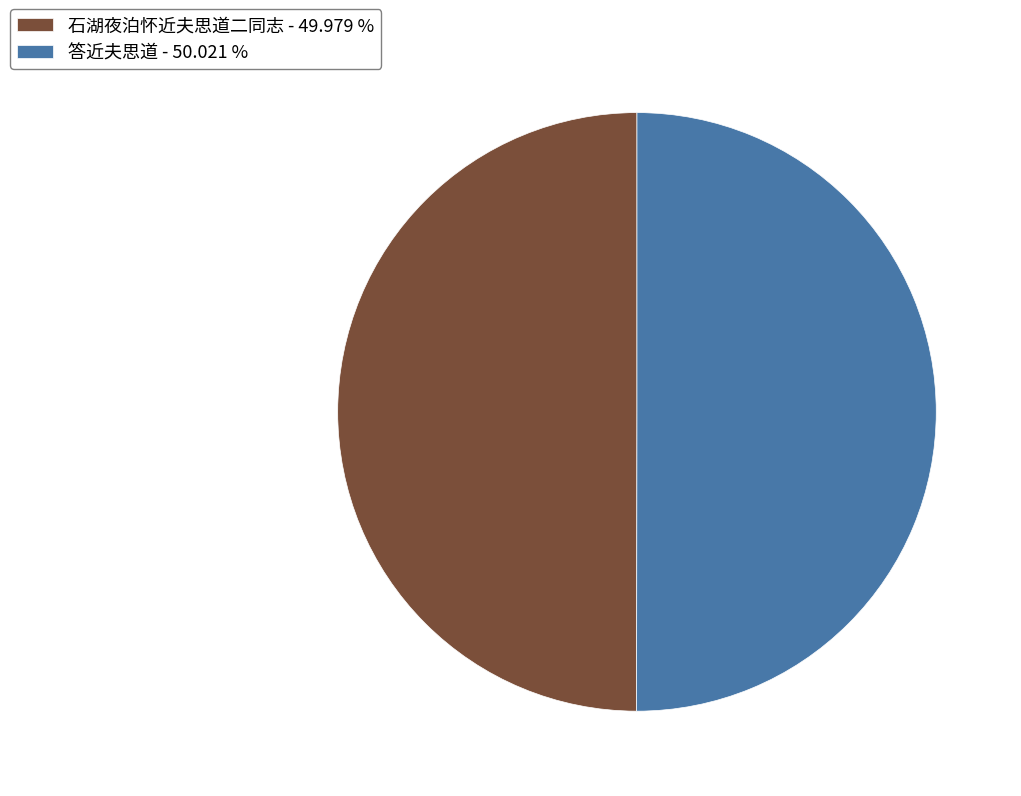

What is the ratio of the value at 答近夫思道 - 50.021 % to the value at 石湖夜泊怀近夫思道二同志 - 49.979 %?

1.0